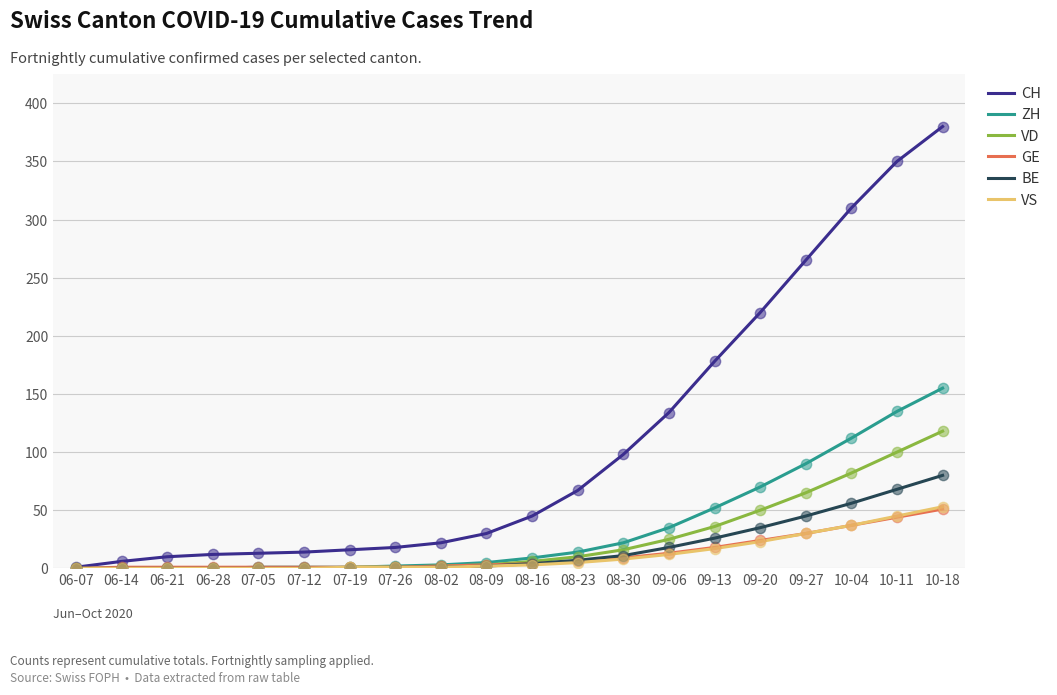

What is the total value across all series at 09-20?

422